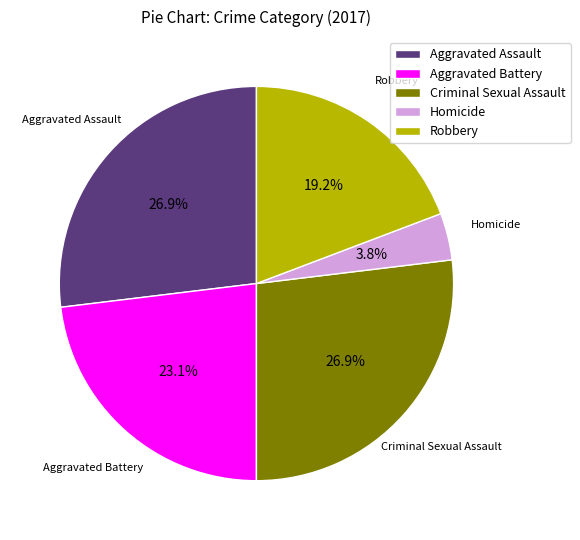

What percentage do Robbery and Aggravated Battery together represent?

42.3%